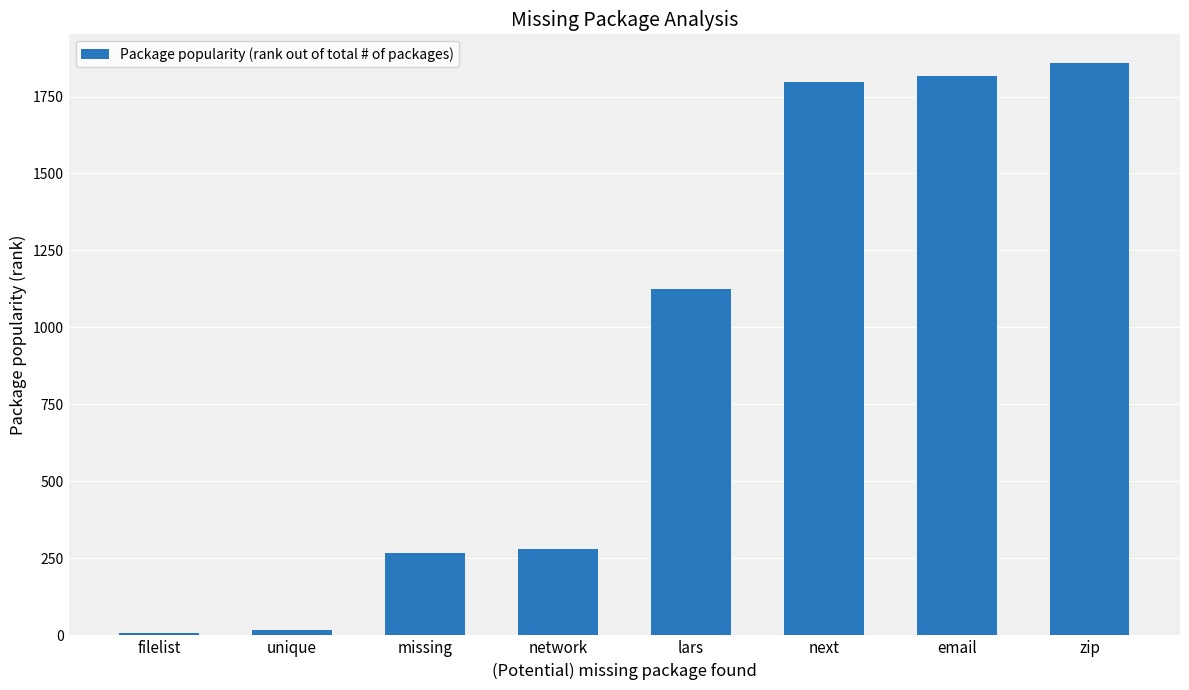

What is the average value?

896